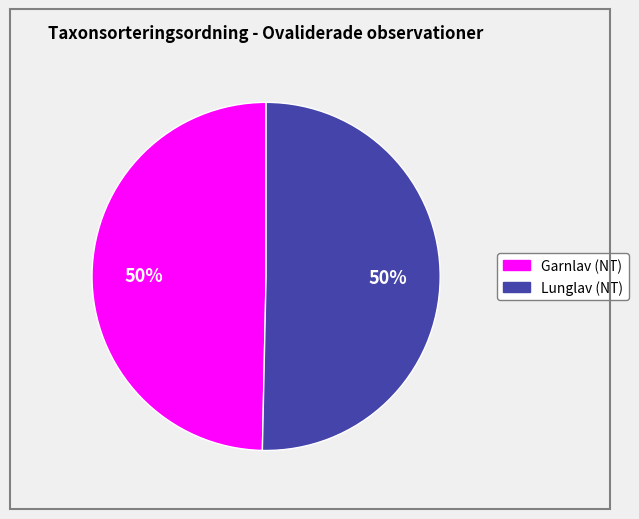

To the nearest percent, what is the average slice percentage?

50%